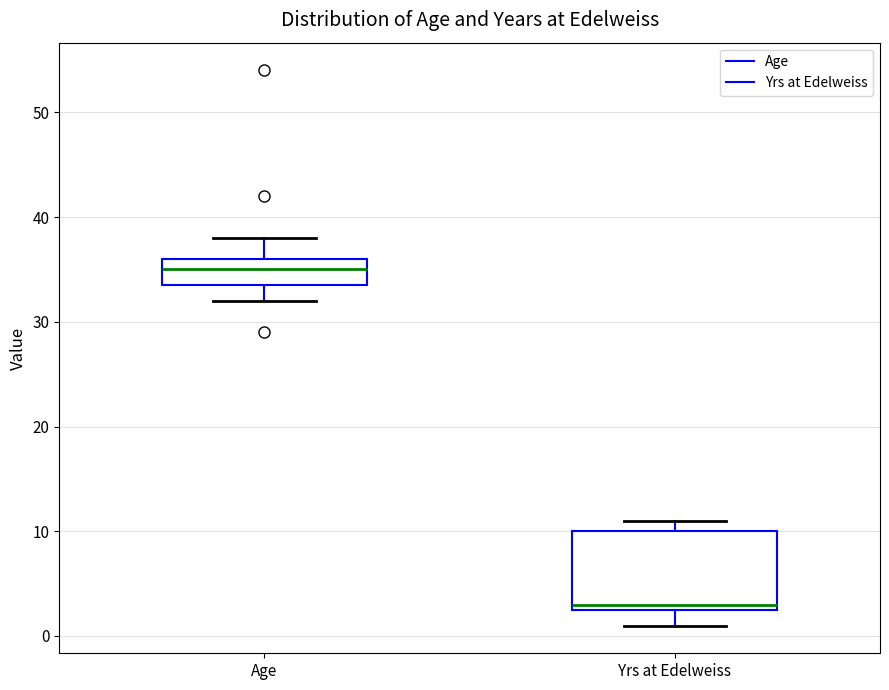

Reading left to right, read every box against the y-axis: the position of its median line, the range the box covers, and the ends of its whiskers. The values are not printed on the chart, so give them approximately, as read against the axis.

Age: median 35, box 34 to 36, whiskers 32 to 38
Yrs at Edelweiss: median 3 (just above the box's lower edge), box 3 to 10, whiskers 1 to 11